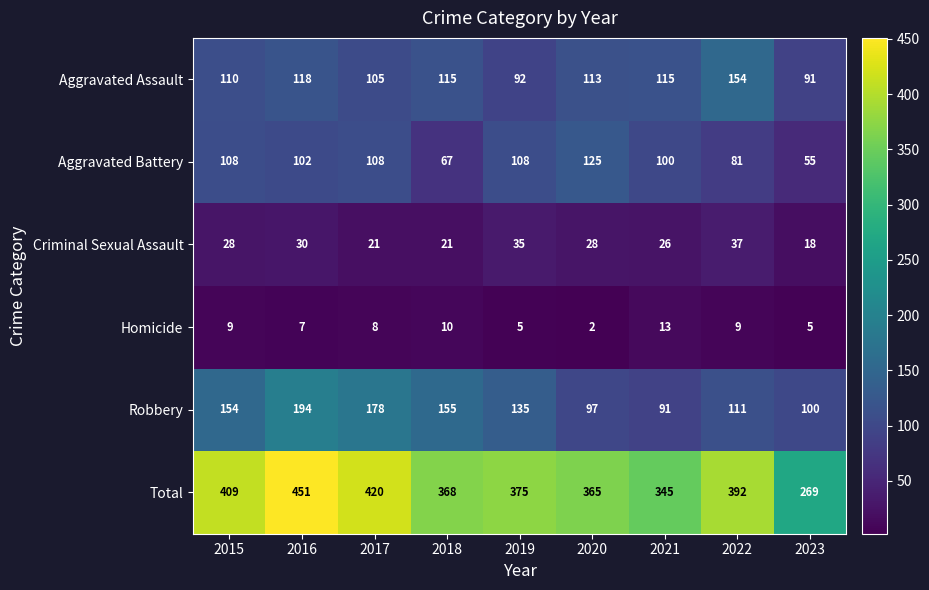

At 2016, list the series in order from largest to smallest.

Total, Robbery, Aggravated Assault, Aggravated Battery, Criminal Sexual Assault, Homicide